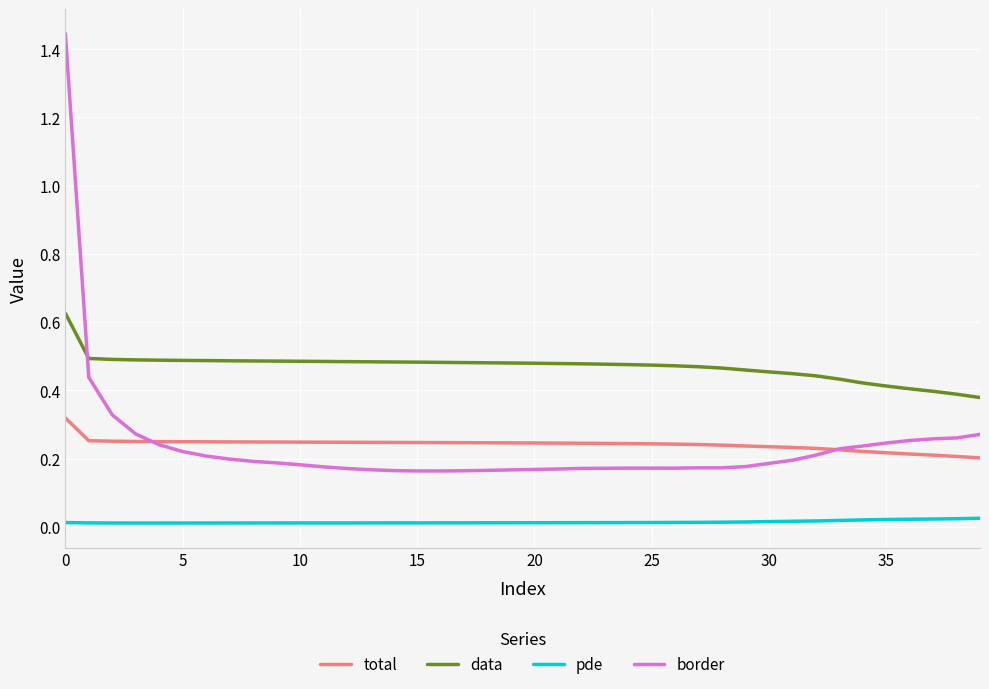

Which series has the widest spread of values?

border